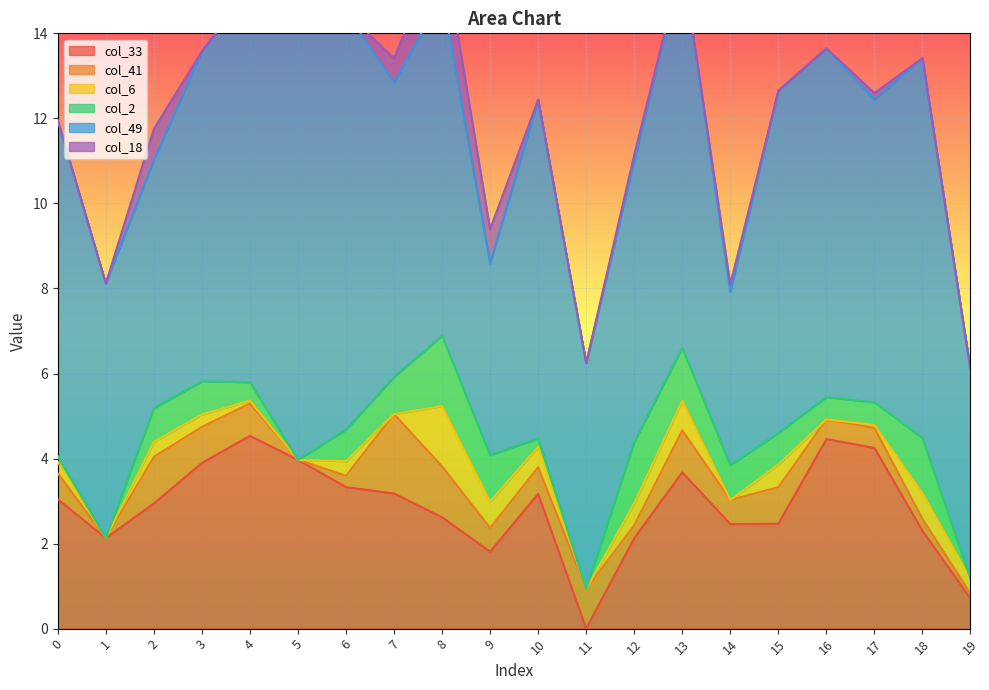

What is the maximum value for col_41?

1.9